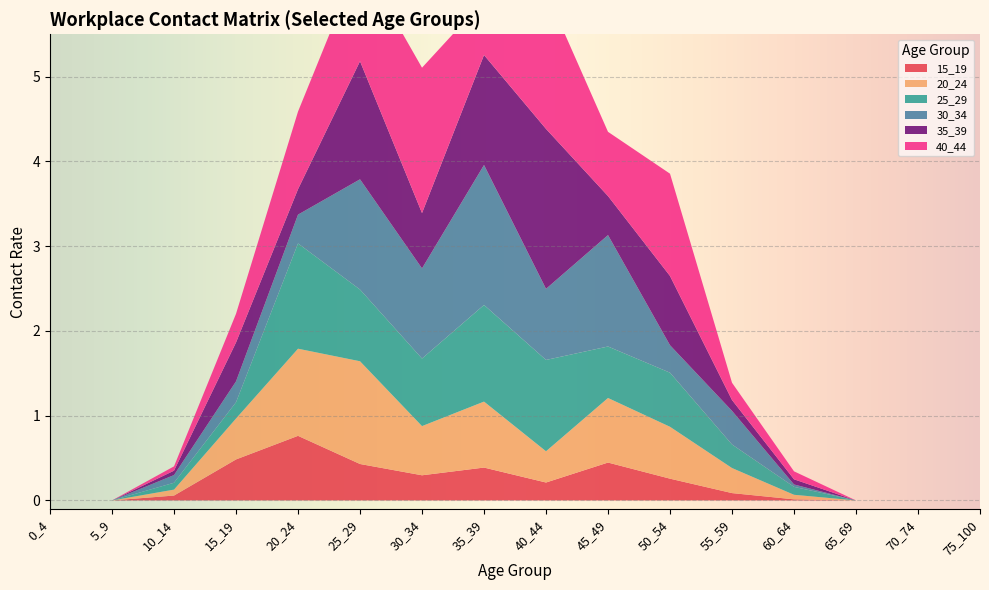

Reading left to right, transcribe all the data shown in this chart.

15_19: 0.0	0.0	0.1	0.5	0.8	0.4	0.3	0.4	0.2	0.4	0.3	0.1	0.0	0.0	0.0	0.0
20_24: 0.0	0.0	0.1	0.5	1.0	1.2	0.6	0.8	0.4	0.8	0.6	0.3	0.1	0.0	0.0	0.0
25_29: 0.0	0.0	0.1	0.2	1.2	0.8	0.8	1.1	1.1	0.6	0.6	0.3	0.1	0.0	0.0	0.0
30_34: 0.0	0.0	0.1	0.2	0.3	1.3	1.1	1.7	0.8	1.3	0.3	0.4	0.0	0.0	0.0	0.0
35_39: 0.0	0.0	0.1	0.5	0.3	1.4	0.7	1.3	1.9	0.5	0.8	0.1	0.1	0.0	0.0	0.0
40_44: 0.0	0.0	0.1	0.3	0.9	1.2	1.7	0.6	1.6	0.8	1.2	0.2	0.1	0.0	0.0	0.0